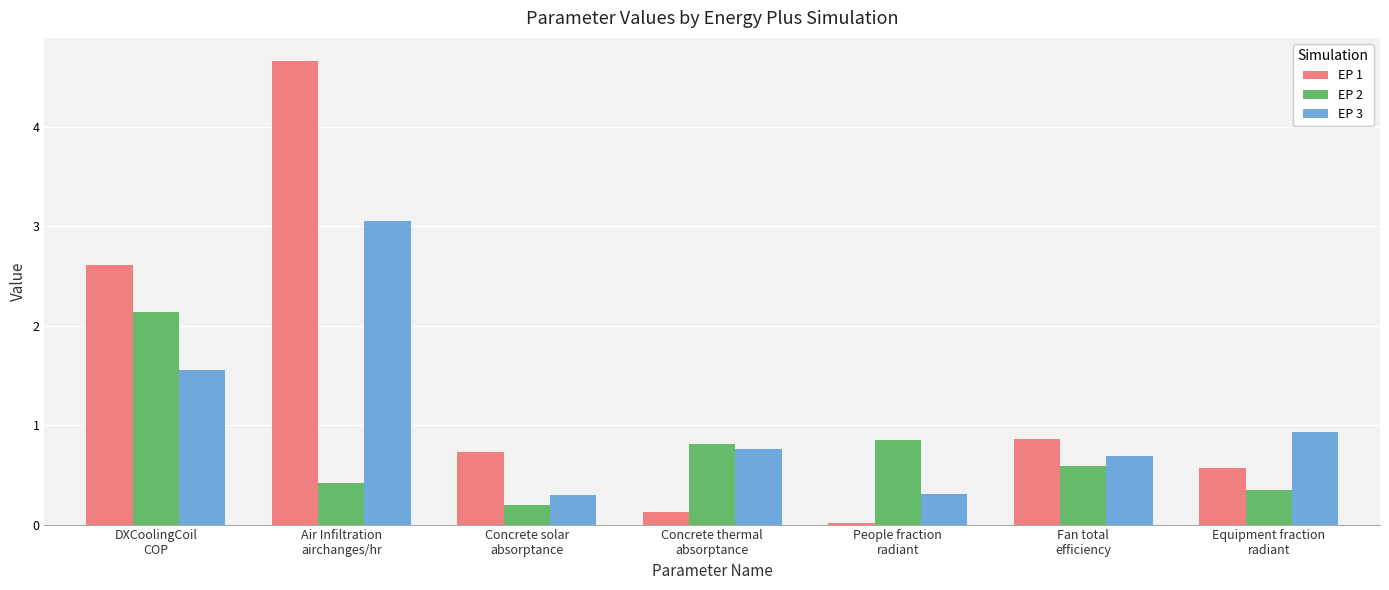

Which series has the largest range (max minus min)?

EP 1